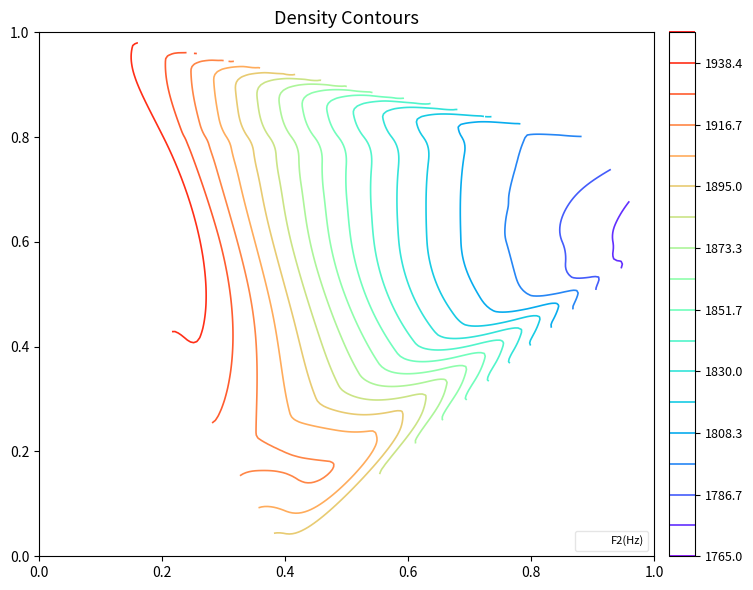

What is the difference between the second highest and second lowest values?

0.8